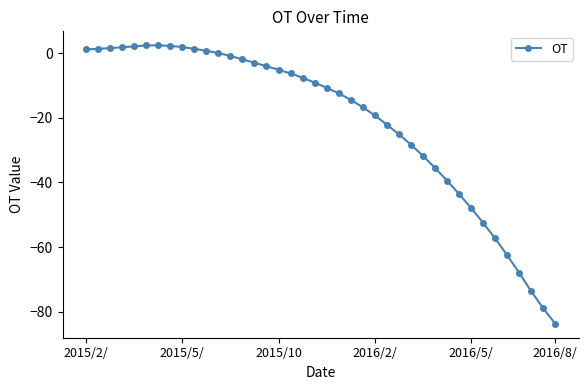

True or false: the data has more than 0 interior local peaks.

True